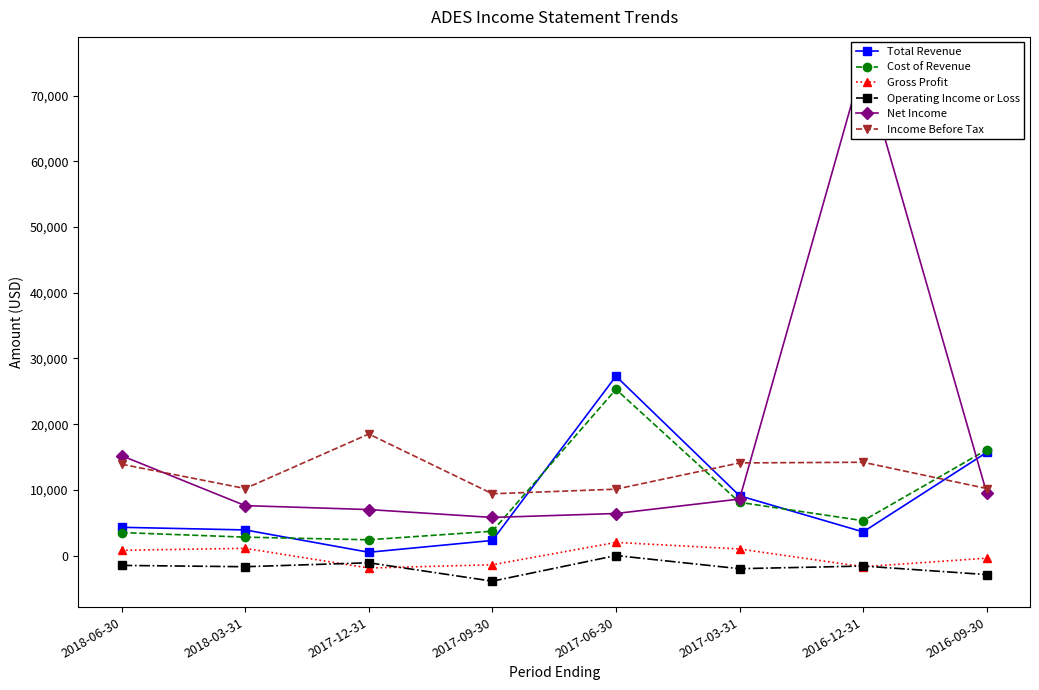

What position from the right is 2017-03-31?

3